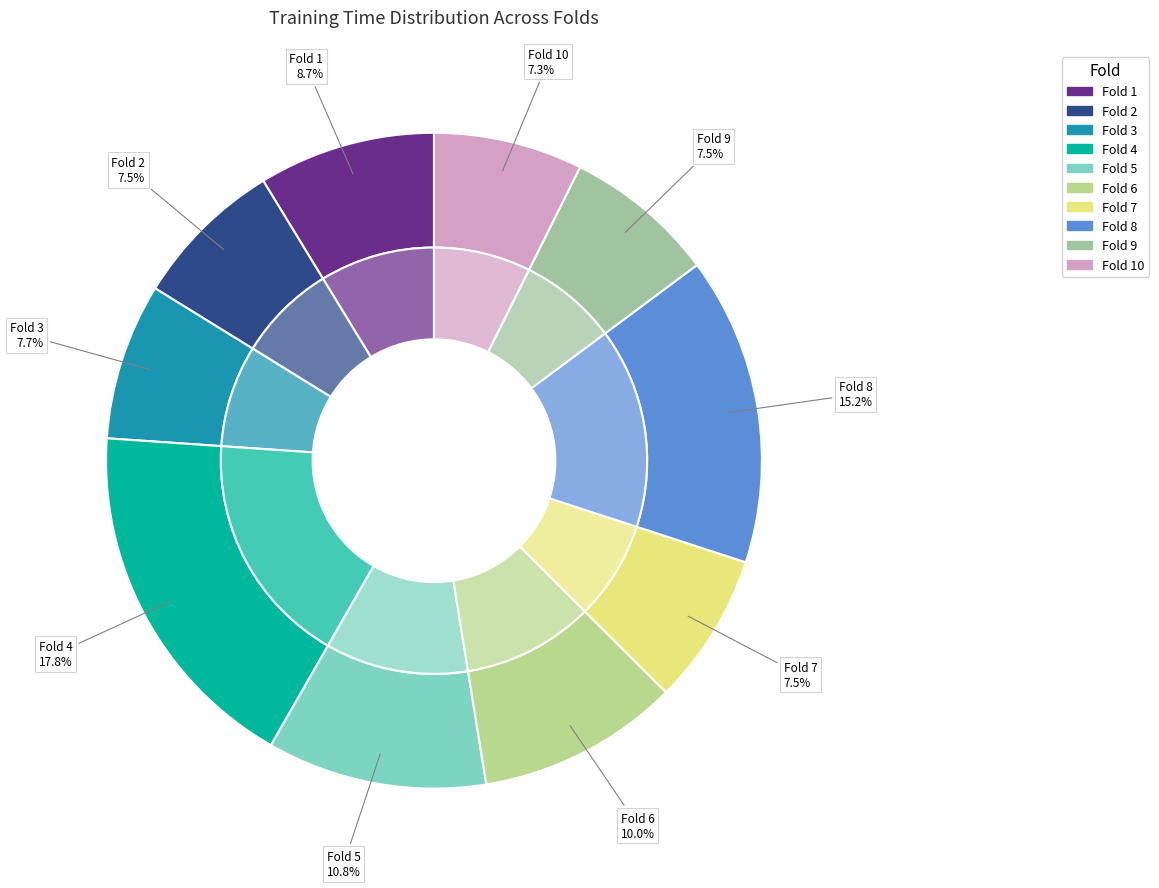

What percentage is NOT represented by Fold 3?

92.3%